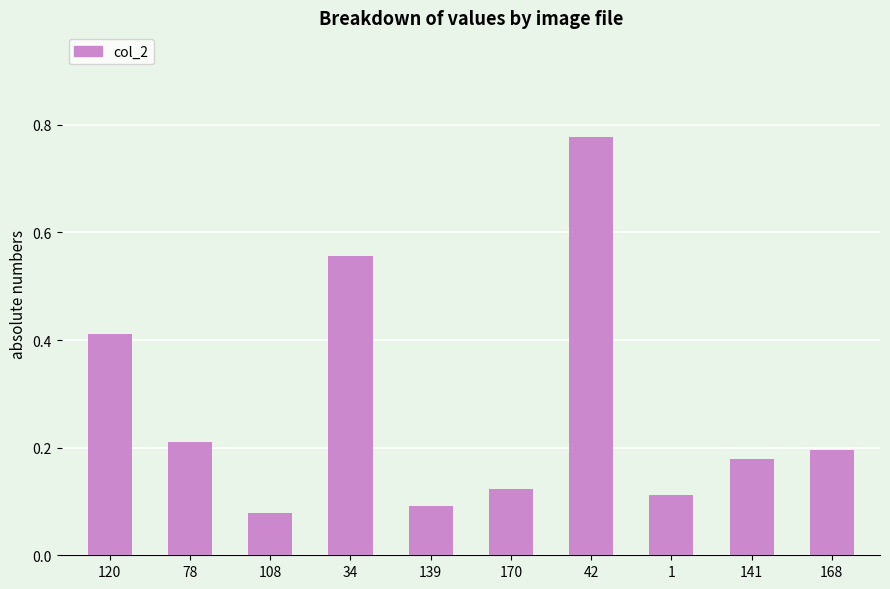

How many categories are shown in the chart?

10